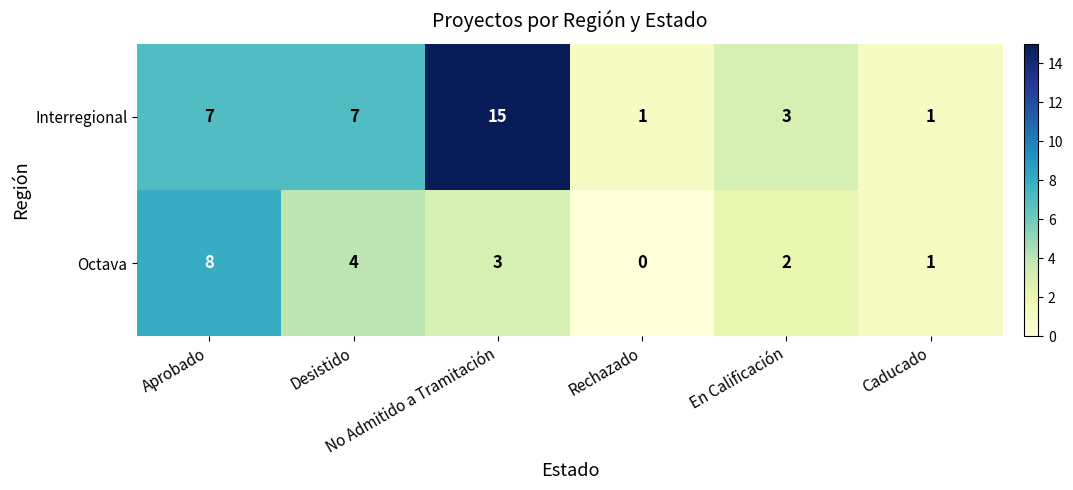

What is the average value of the Interregional series?

6